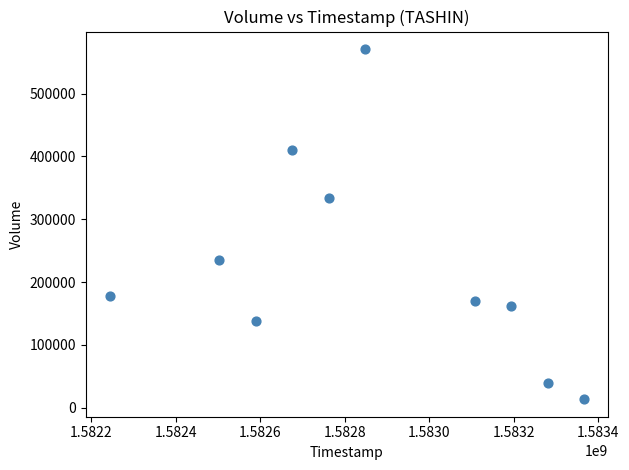

What Y value in the scatter plot is closest to 292150?

334300